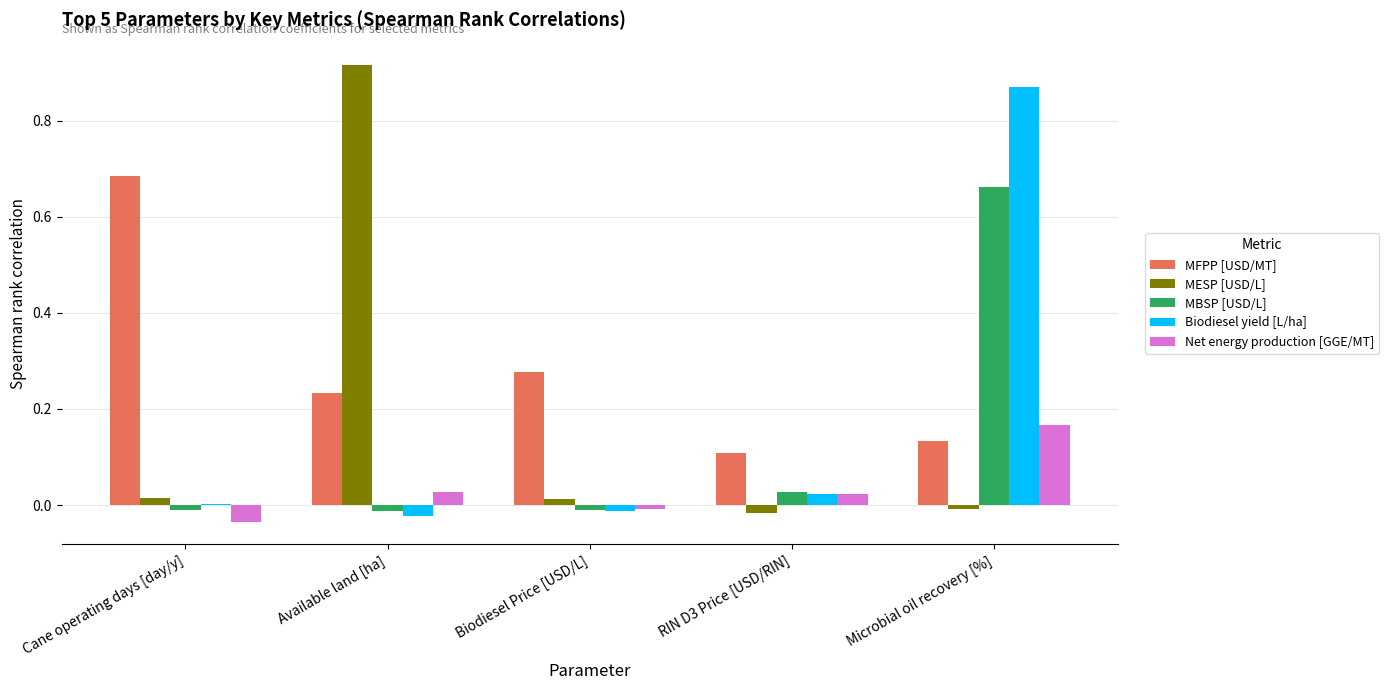

Does the chart contain stacked bars?

No